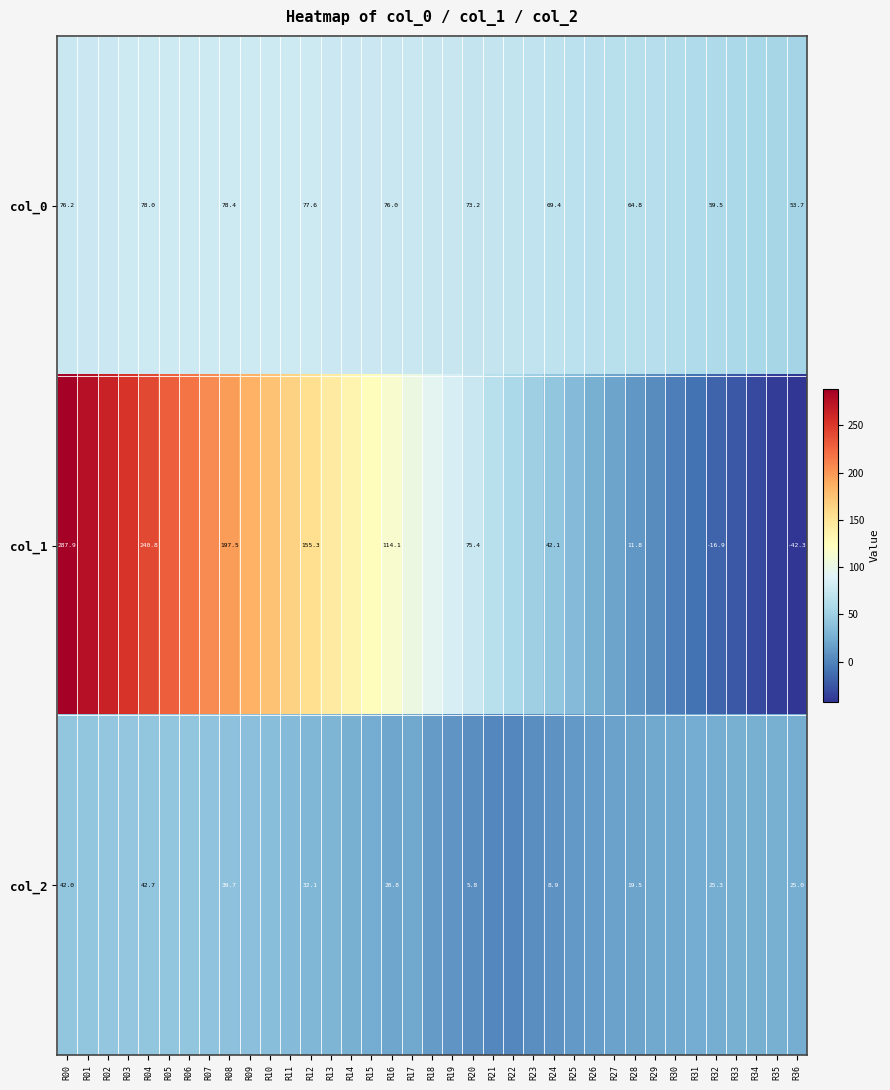

Rank the categories by col_1 value from highest to lowest.

R00, R01, R02, R03, R04, R05, R06, R07, R08, R09, R10, R11, R12, R13, R14, R15, R16, R17, R18, R19, R20, R21, R22, R23, R24, R25, R26, R27, R28, R29, R30, R31, R32, R33, R34, R35, R36